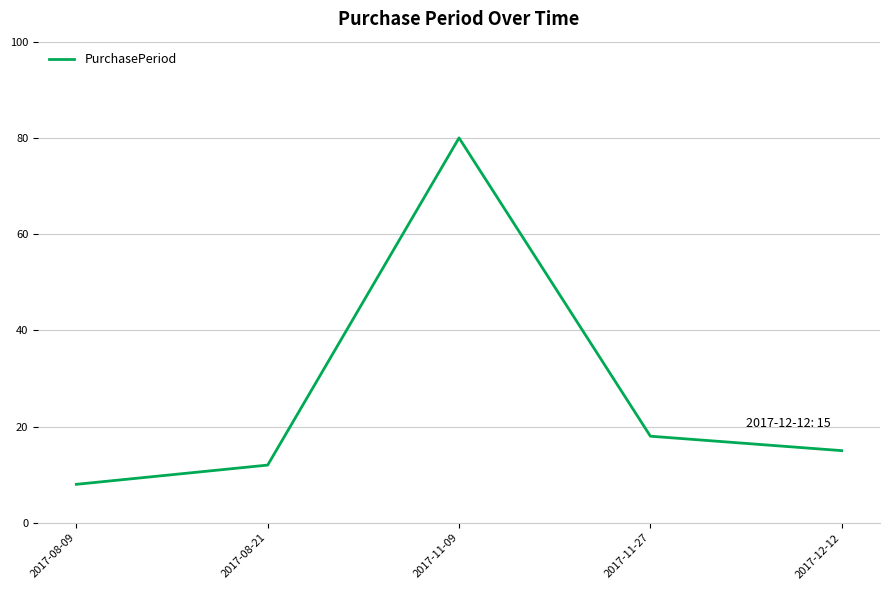

List the labels in order of value, largest first.

2017-11-09, 2017-11-27, 2017-12-12, 2017-08-21, 2017-08-09